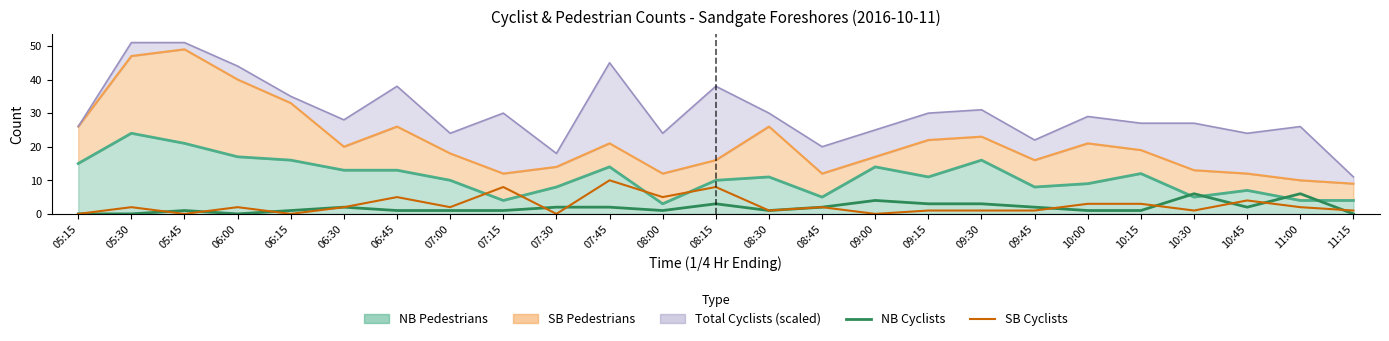

True or false: NB Cyclists has more than 0 points higher than both neighbors.

True